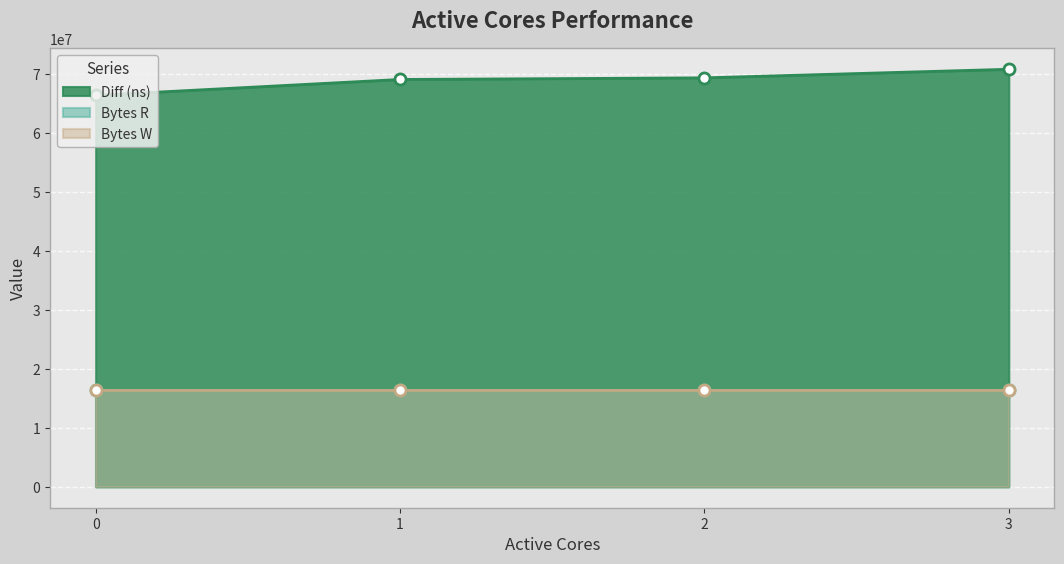

What are all the series names shown in the legend?

Diff (ns), Bytes R, Bytes W